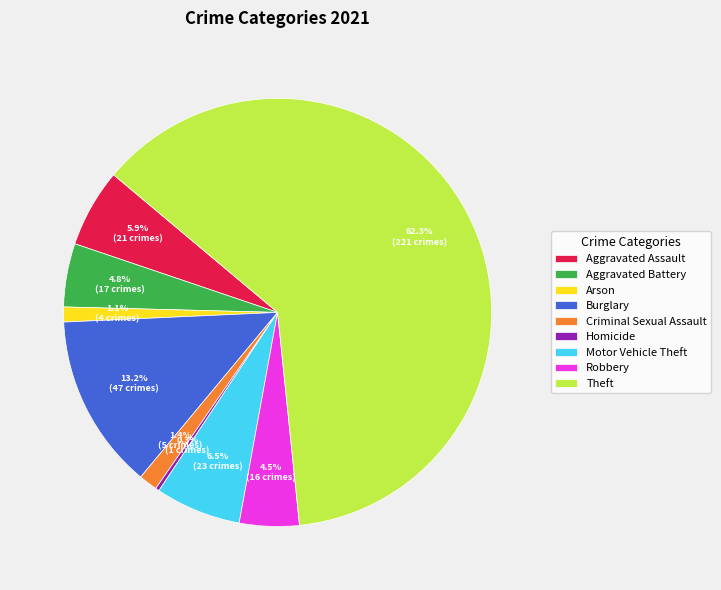

What is the total percentage of Homicide and Robbery?

4.8%